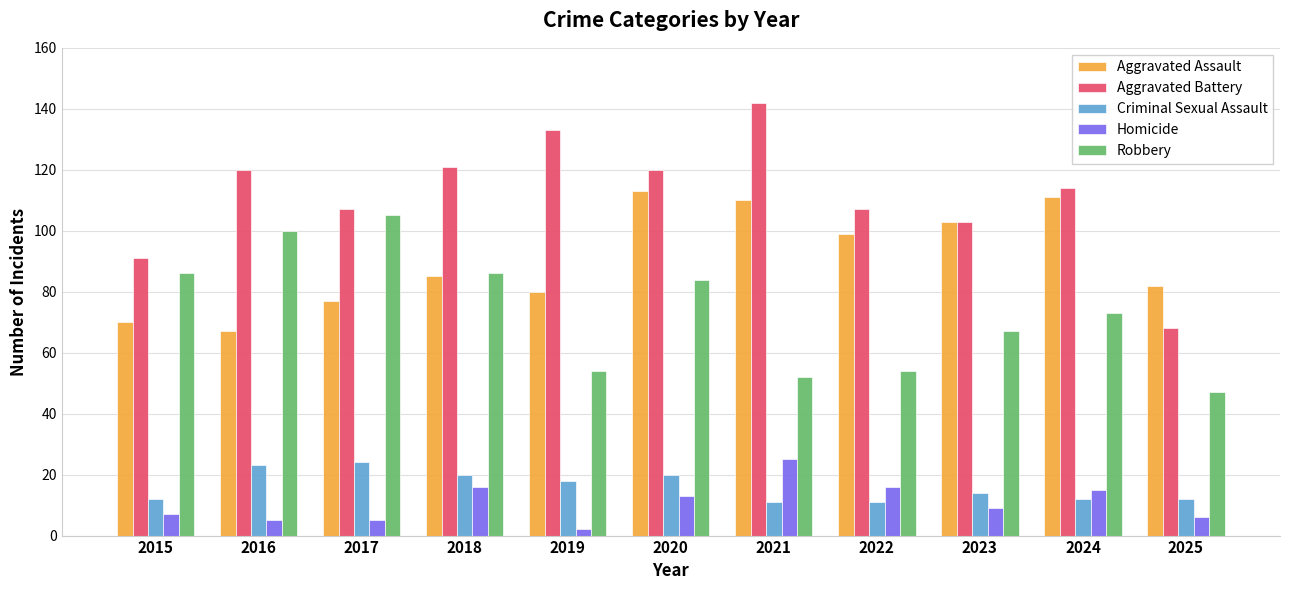

What is the spread (max minus min) of values at 2017?

102